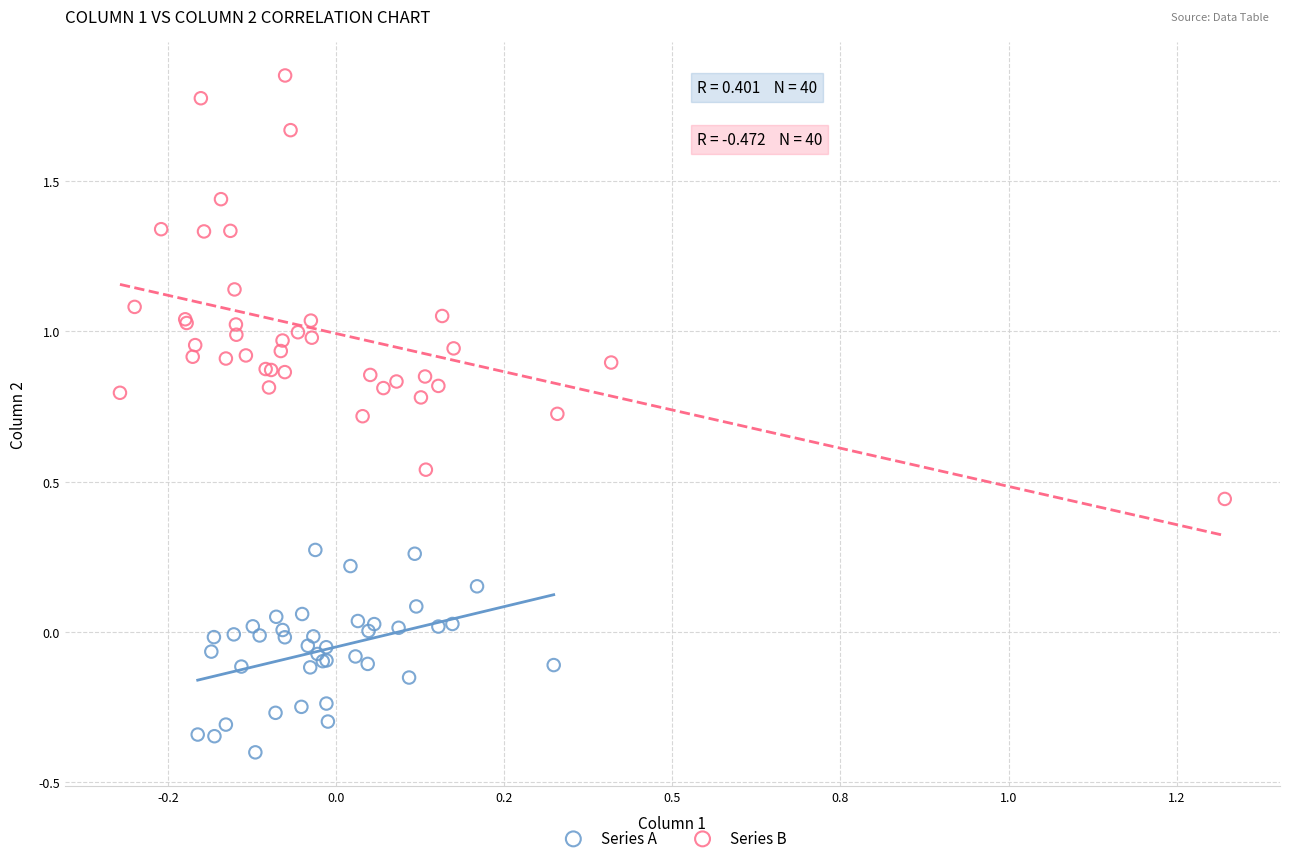

Which series has the largest Y range (max minus min)?

Series B